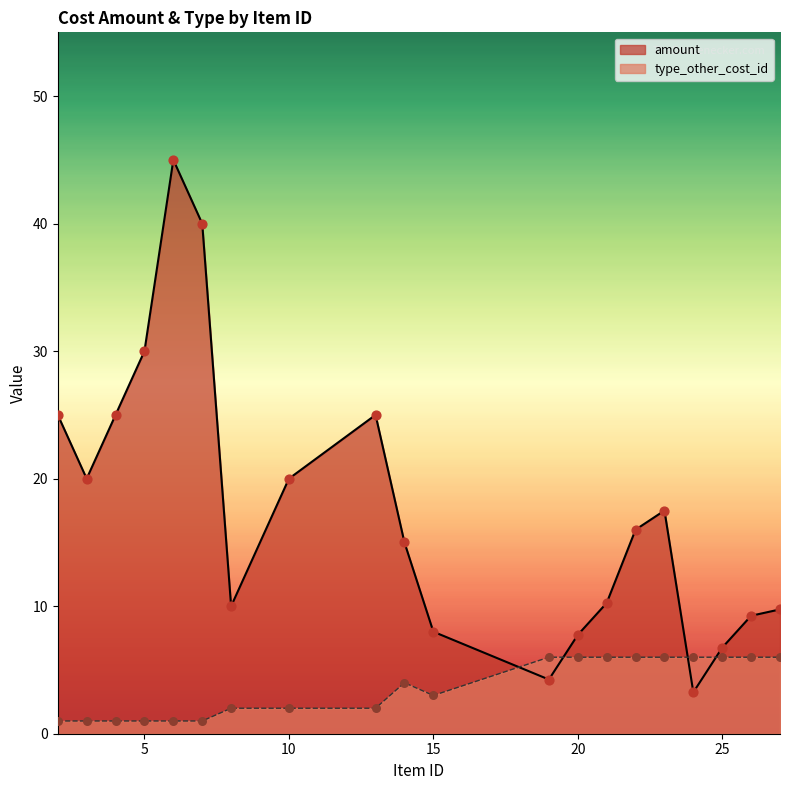

Which series has the widest spread of Y values?

amount